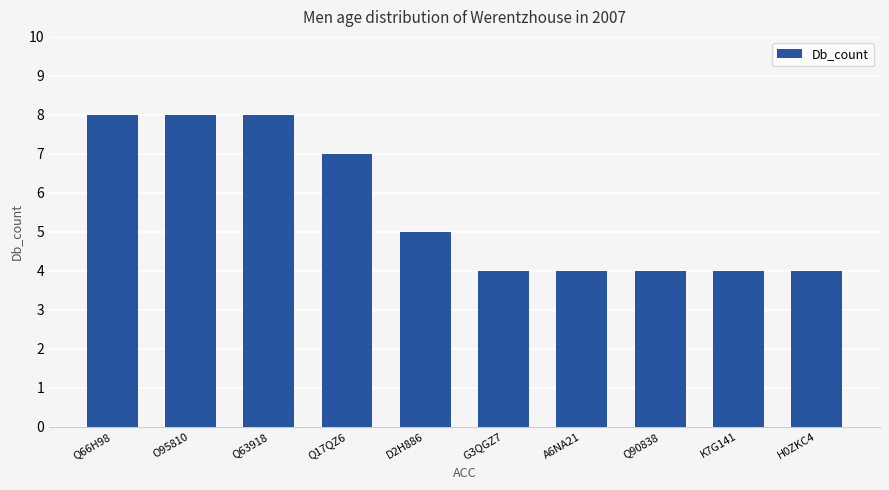

The value at O95810 is 12. True or false?

False